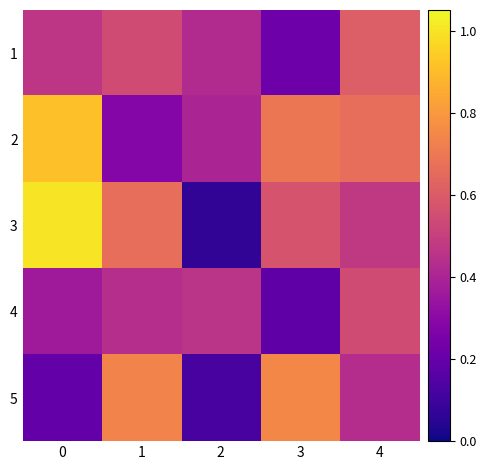

Which series has the largest total across all categories?

2